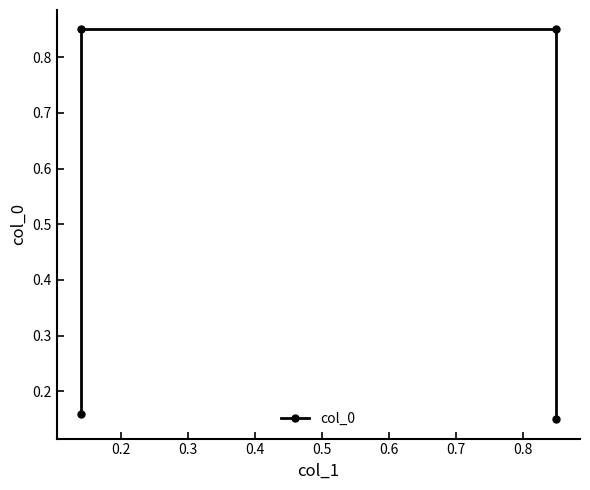

Count the number of categories in the chart.

4